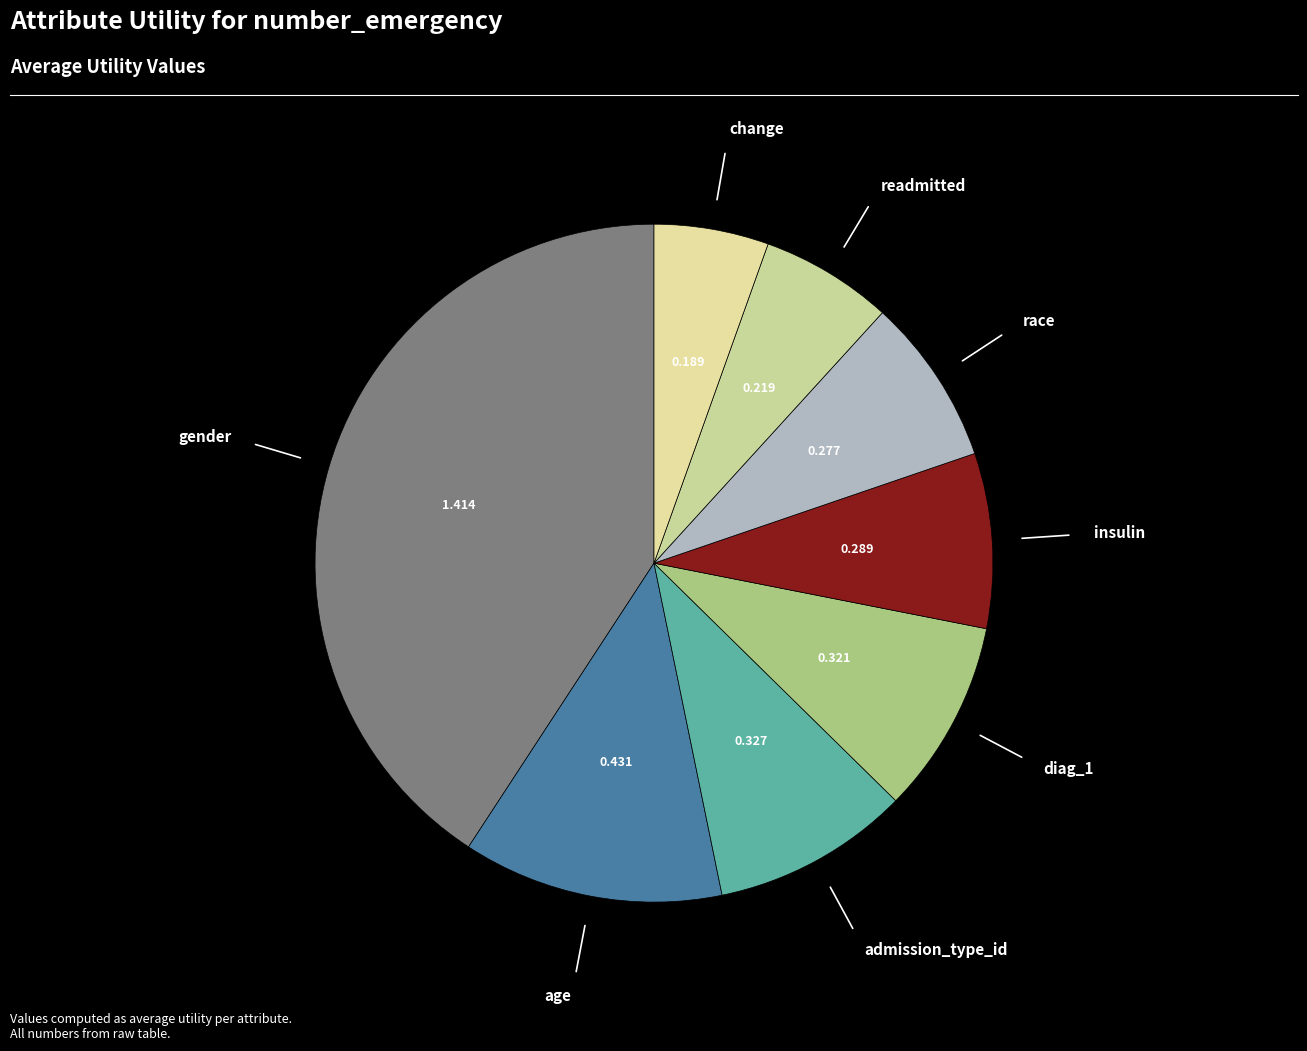

Does any single category account for the majority?

No